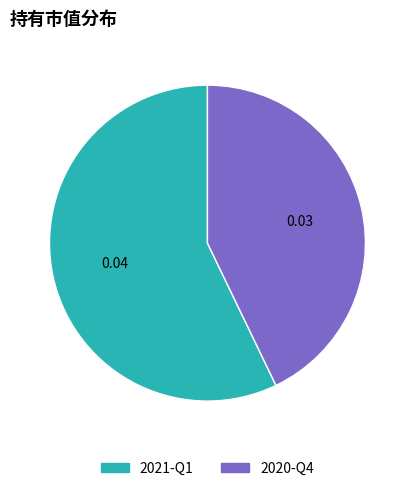

Is 2021-Q1 the majority of the pie?

Yes